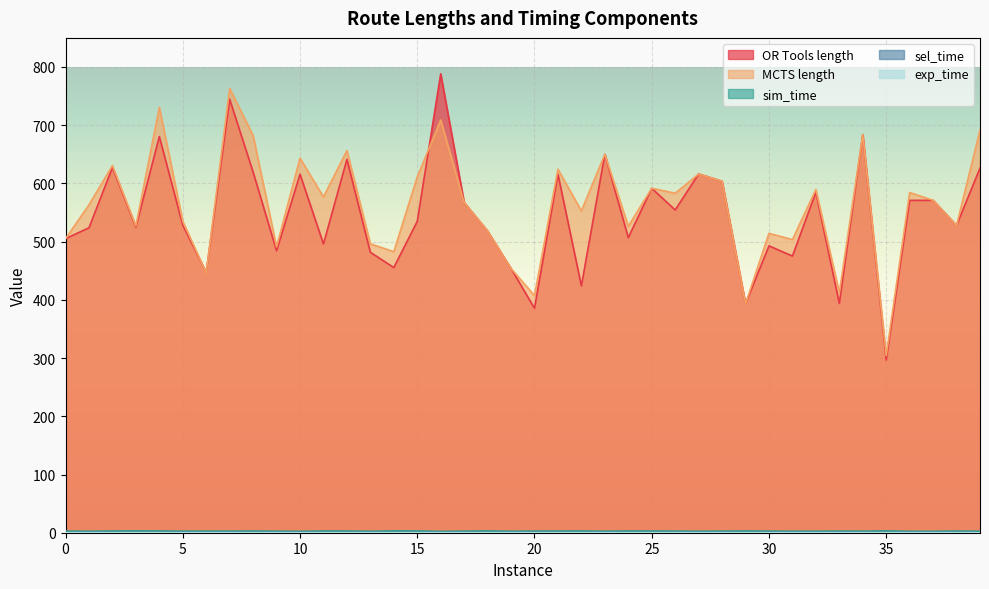

At which category does the chart reach its minimum across all series?

31